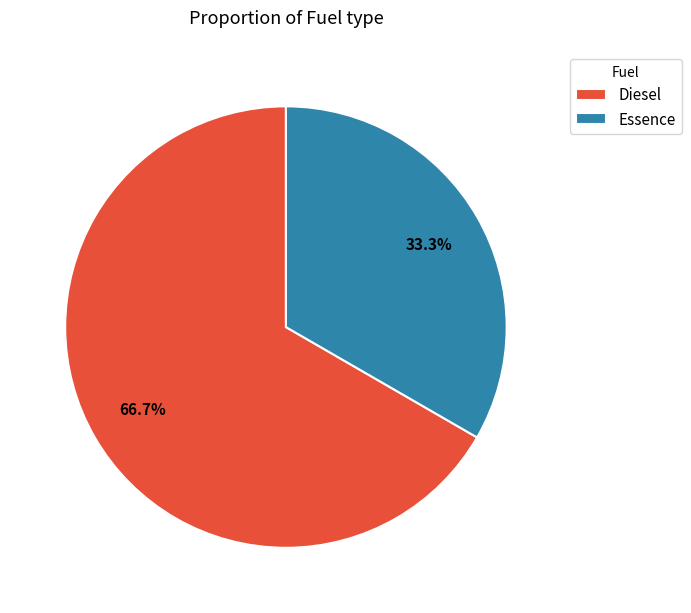

To the nearest percent, what is the combined percentage of Essence and Diesel?

100%